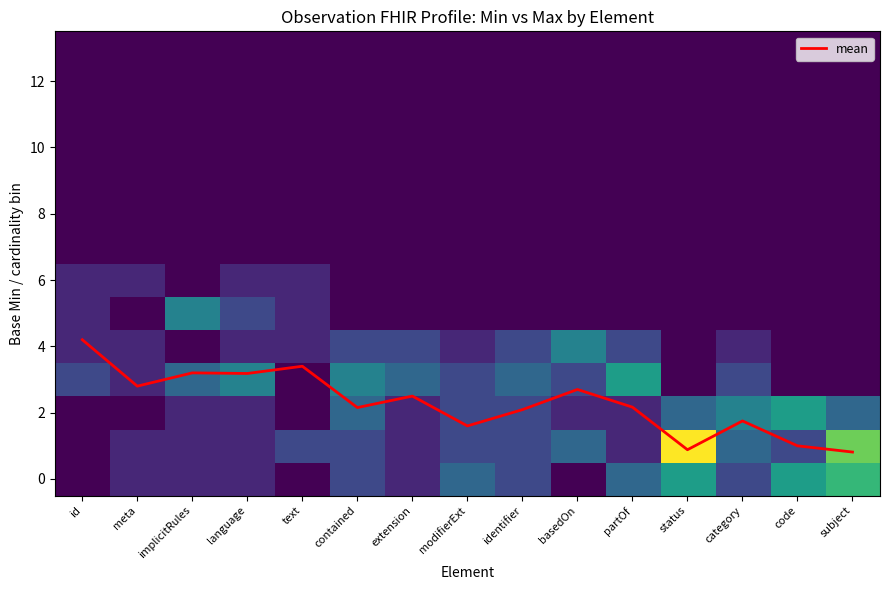

The value of mean at category is 1.2. True or false?

False